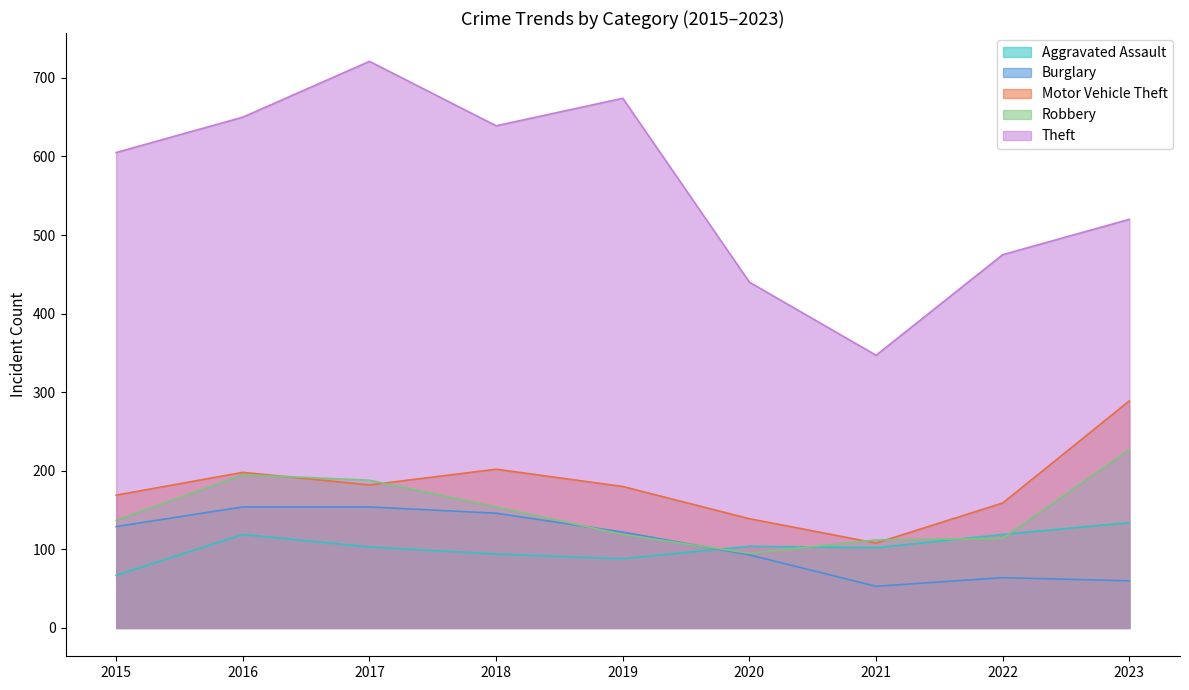

What is the difference between the Motor Vehicle Theft values at 2022 and 2018?

43